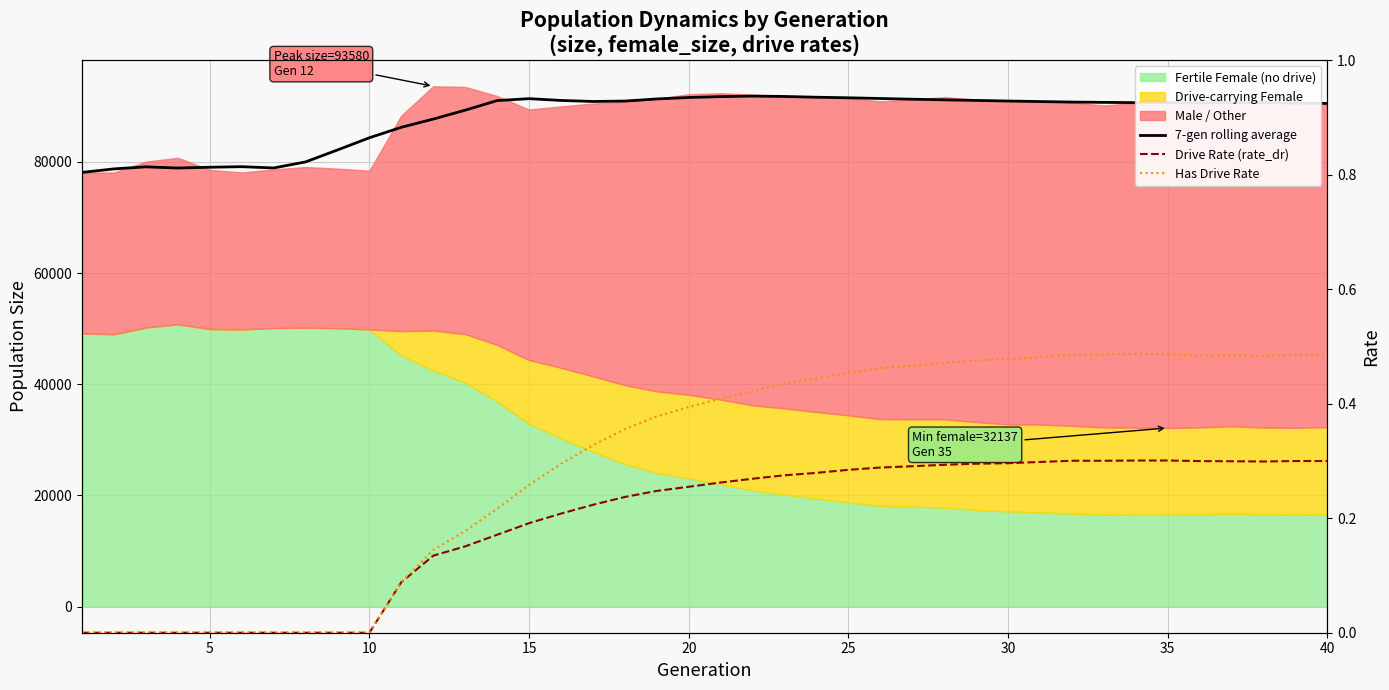

The value of Drive Rate (rate_dr) at 28 is 0.5. True or false?

False